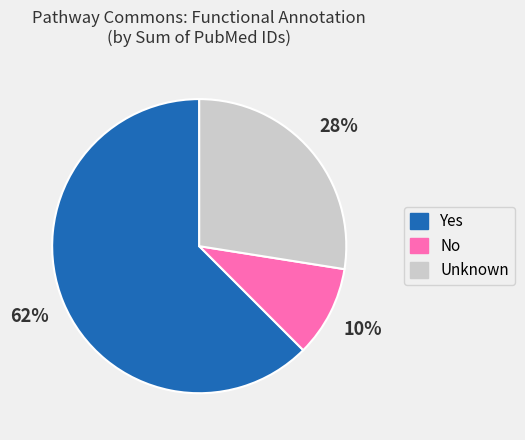

Is there a majority slice in this chart?

Yes